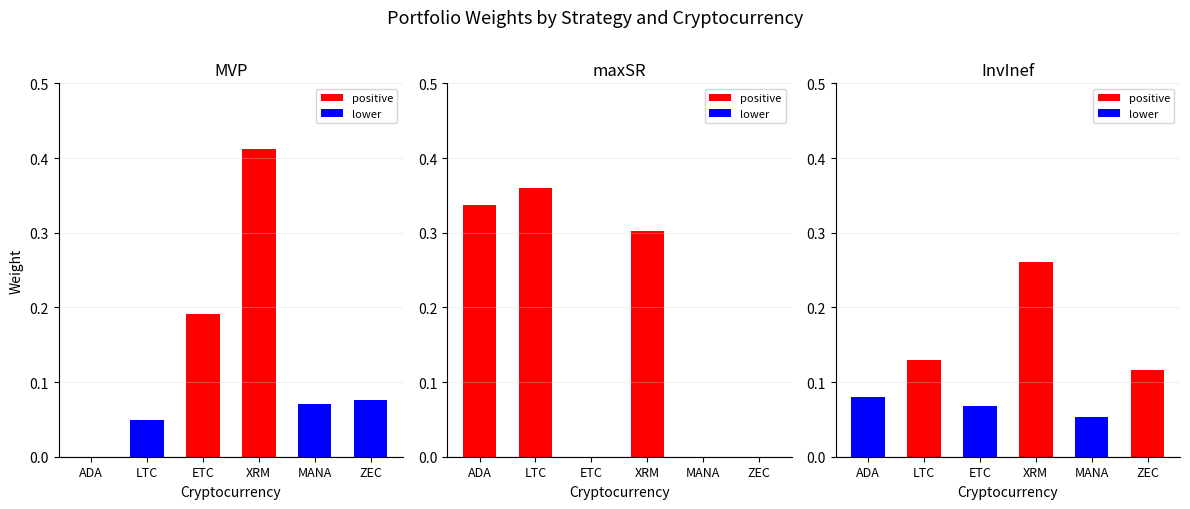

List the labels in order of InvInef value, smallest first.

MANA, ETC, ADA, ZEC, LTC, XRM